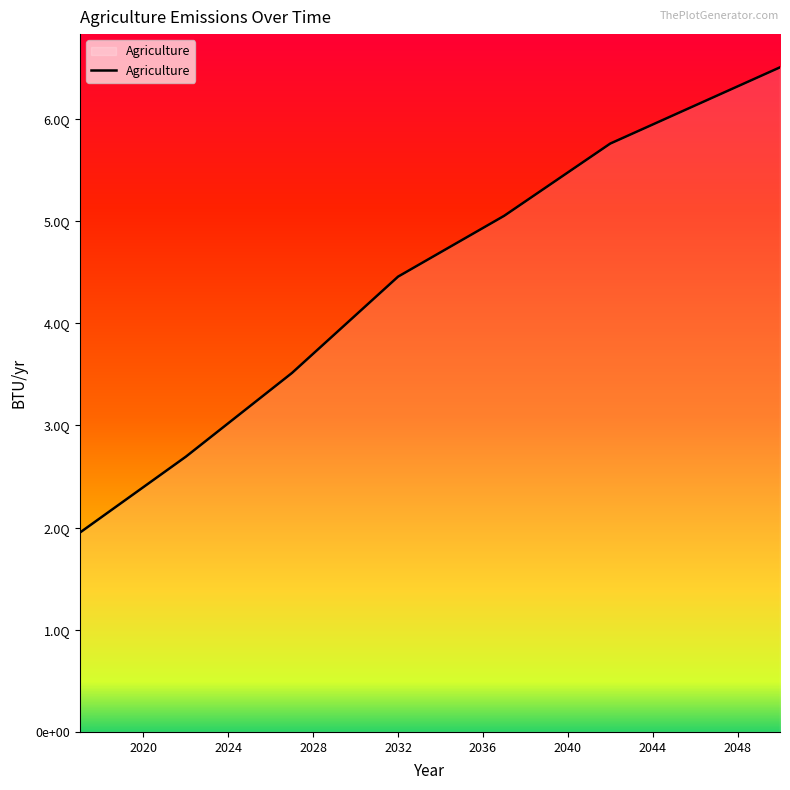

Rank the categories by value from highest to lowest.

2050, 2049, 2048, 2047, 2046, 2045, 2044, 2043, 2042, 2041, 2040, 2039, 2038, 2037, 2036, 2035, 2034, 2033, 2032, 2031, 2030, 2029, 2028, 2027, 2026, 2025, 2024, 2023, 2022, 2021, 2020, 2019, 2018, 2017